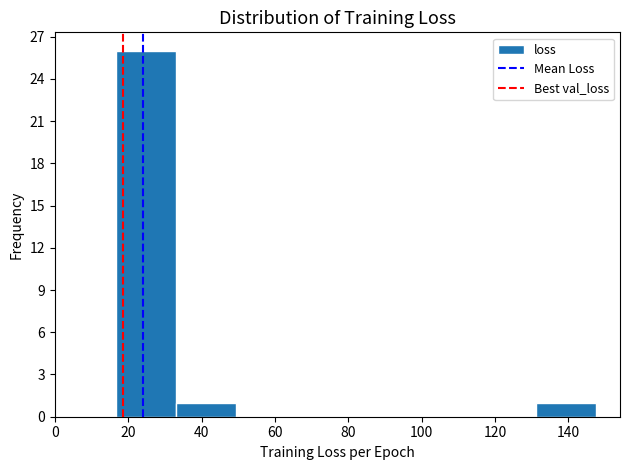

Reading left to right, list every bar in this chart as the range it spans on the x-axis followed by its height. Neither the bar edges nor the heights are printed on the chart, so give them approximately, as read against the axes.

16 to 34: 26
34 to 50: 1
50 to 66: 0
66 to 82: 0
82 to 98: 0
98 to 114: 0
114 to 132: 0
132 to 148: 1